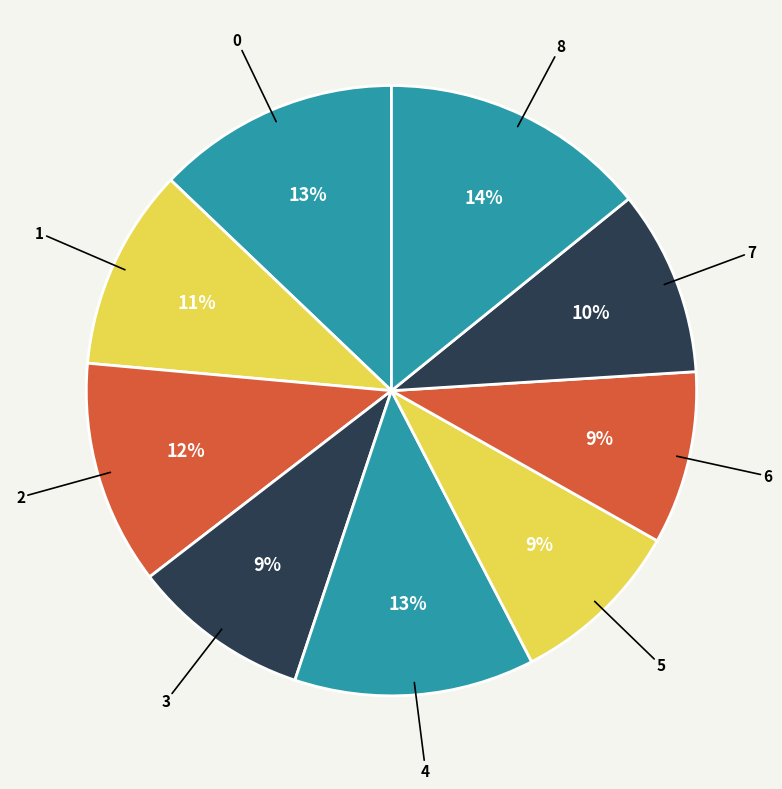

How many segments does this pie chart have?

9